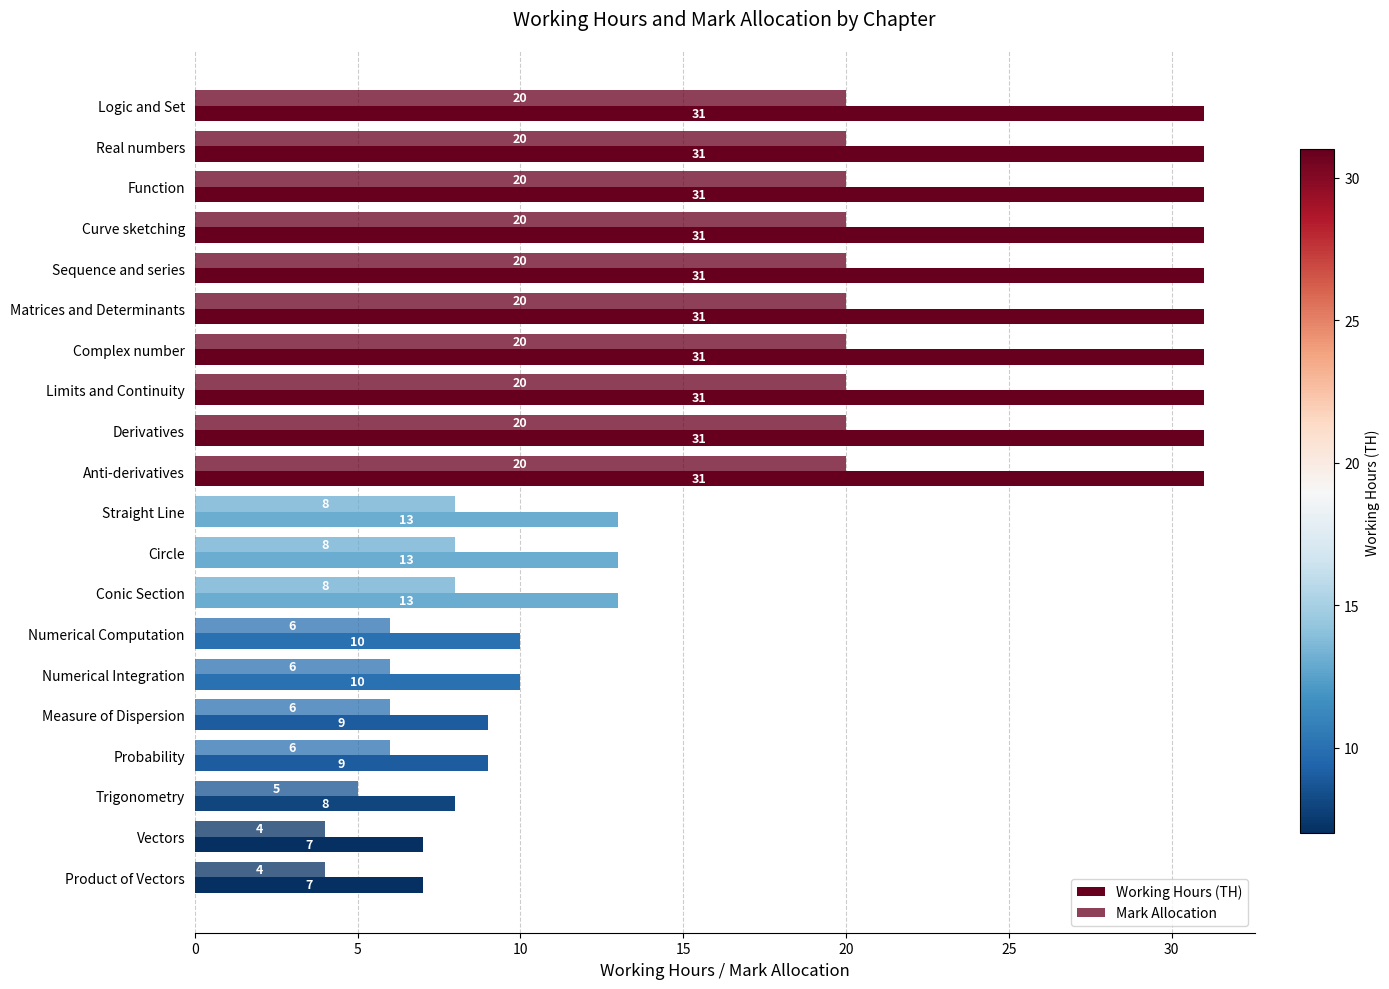

What is the maximum value shown in the chart?

31